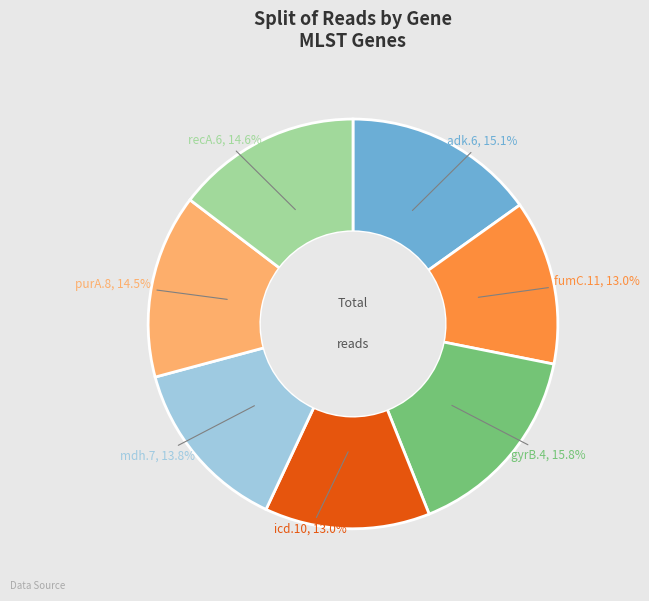

Is there a majority slice in this chart?

No